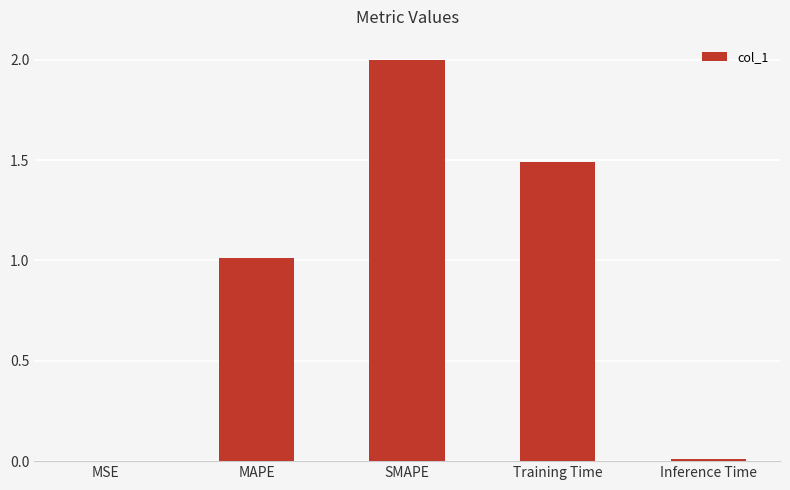

At which label is the value closest to 1?

MAPE